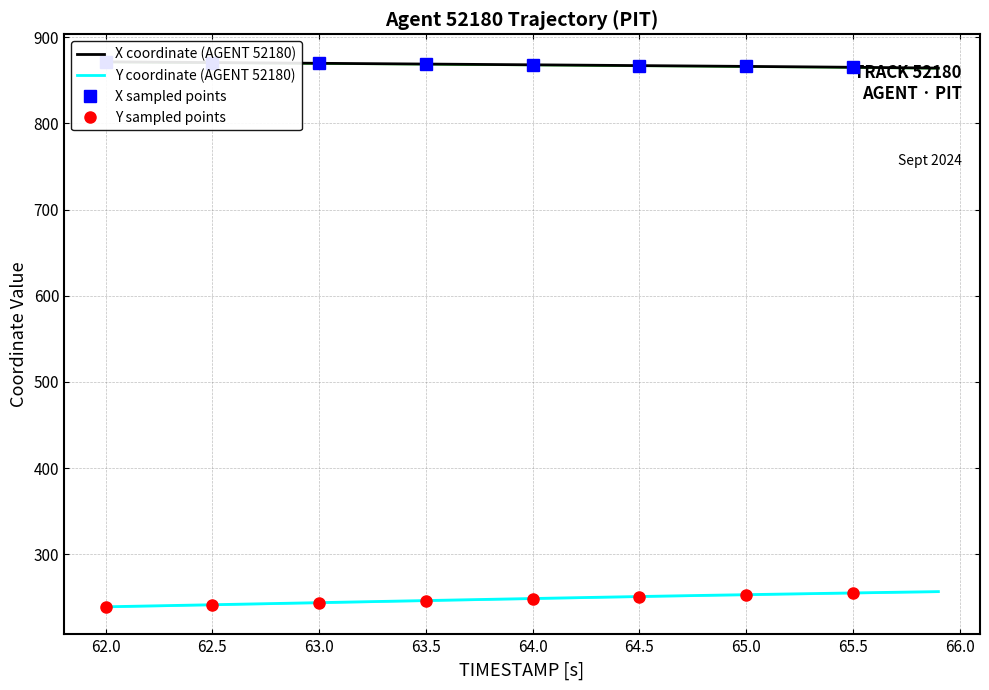

The Y coordinate (AGENT 52180) series shows 320.6 at 62.5. True or false?

False